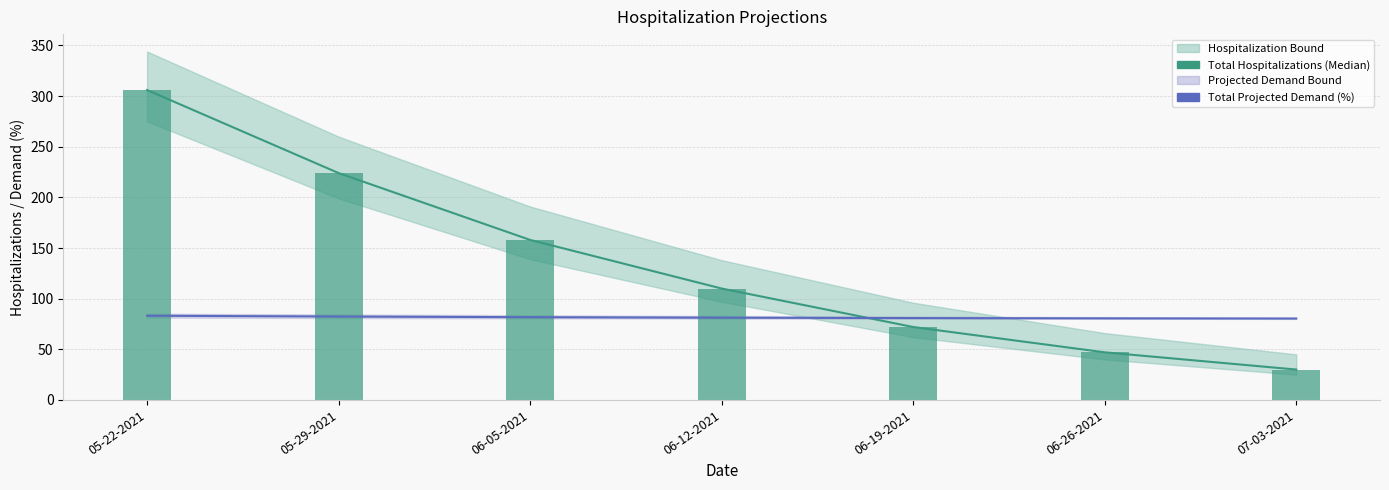

At which category is the sum across all series the highest?

05-22-2021